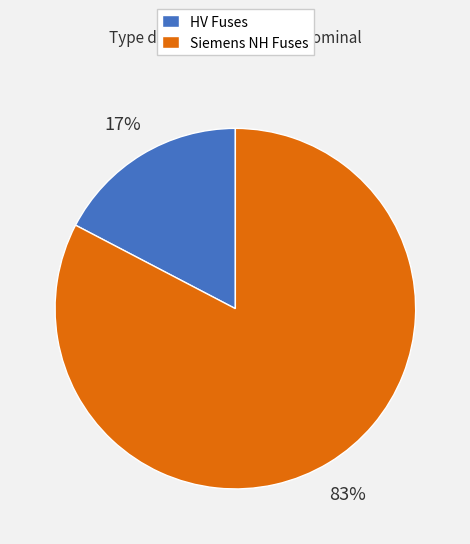

How many segments does this pie chart have?

2